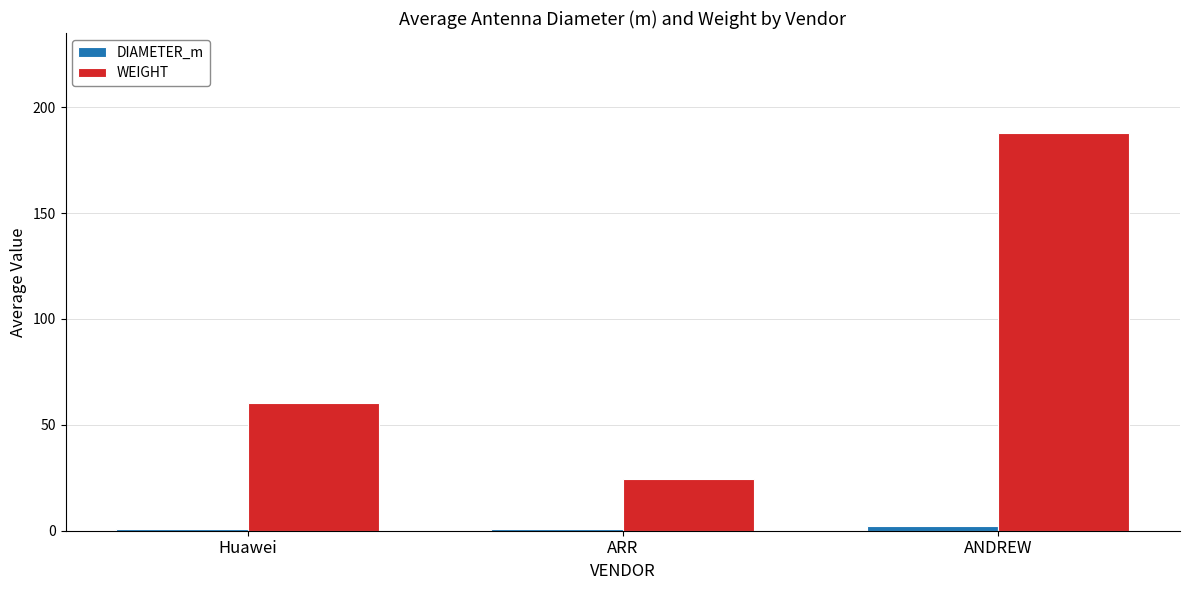

Which series has the largest total across all categories?

WEIGHT